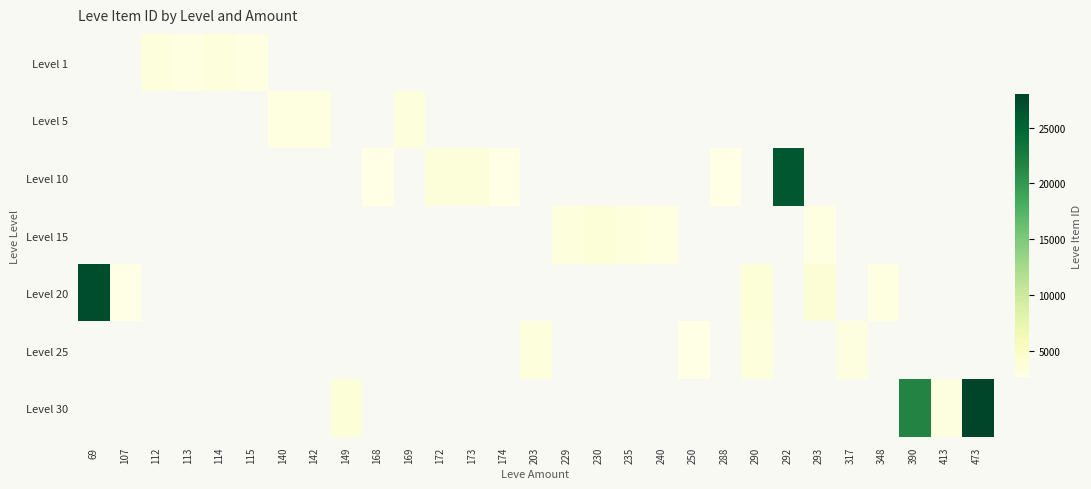

The value of Level 20 at 290 is 3568.0. True or false?

True